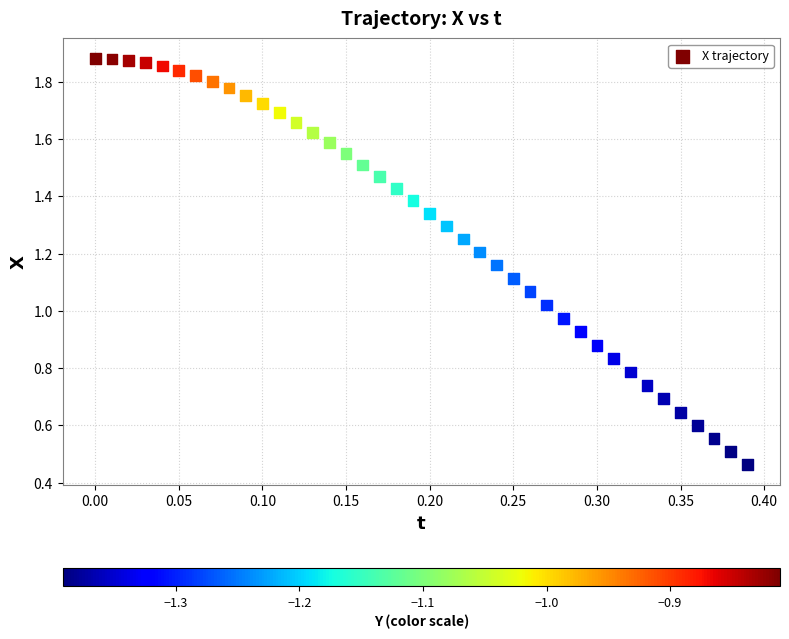

What is the range of X values (max minus min)?

0.4